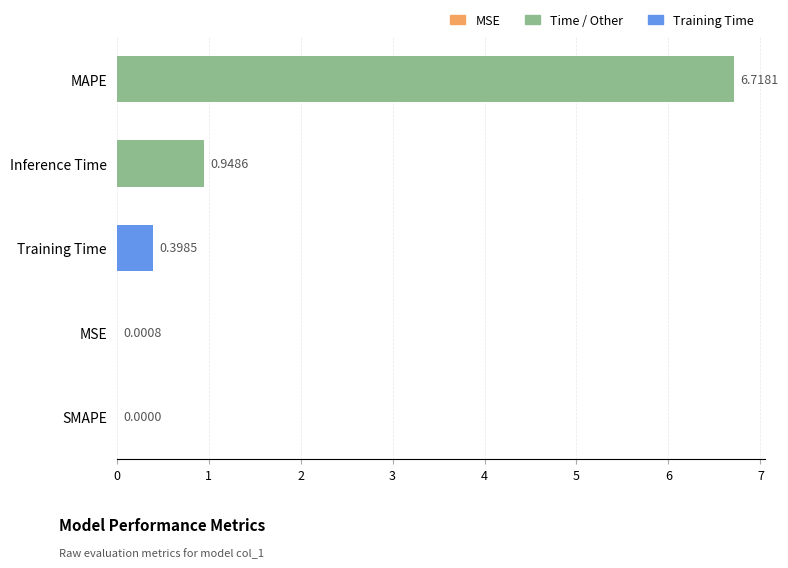

Which label corresponds to the largest value in the chart?

MAPE